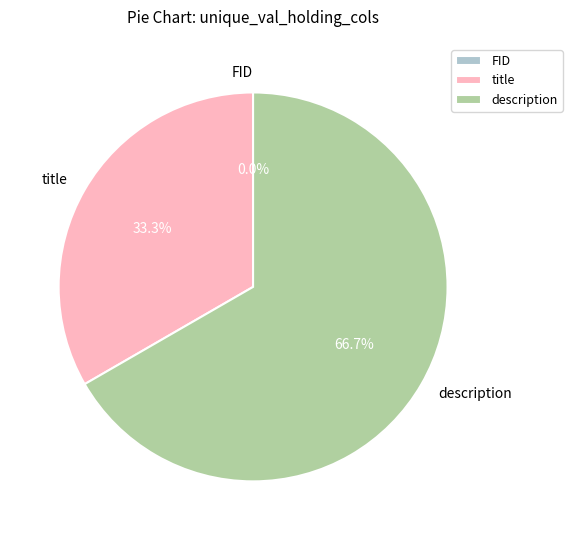

What is the change in value from FID to title?

+1